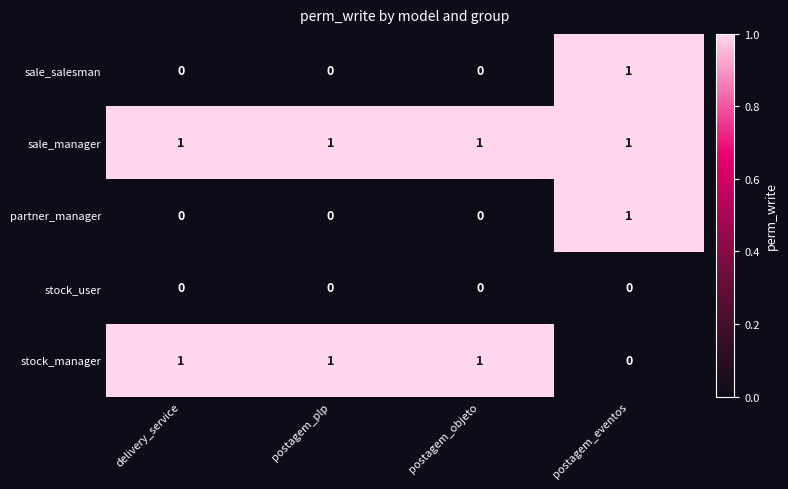

The sale_salesman series shows 1 at delivery_service. True or false?

False